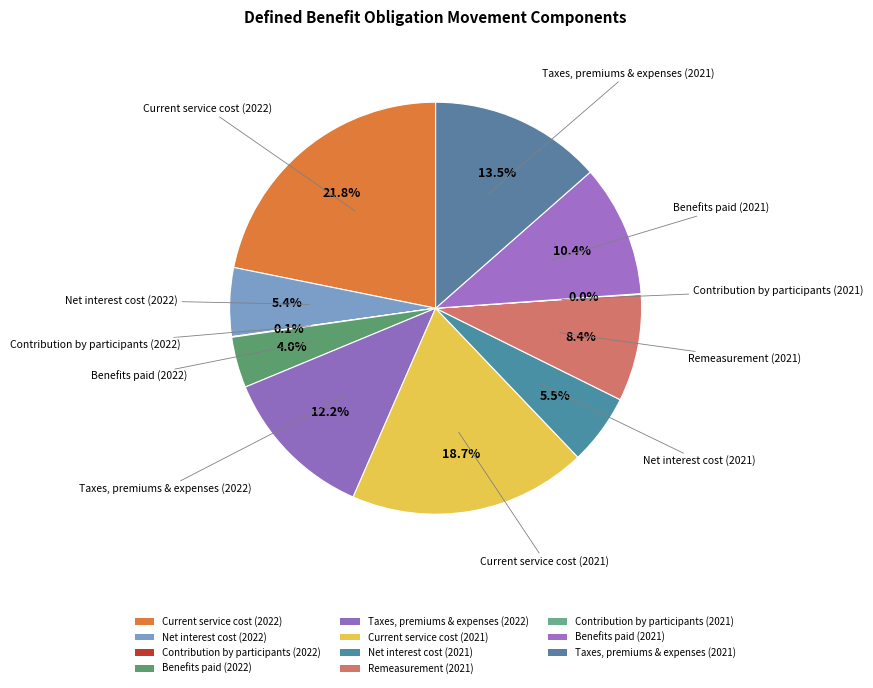

To the nearest percent, what percentage of the pie is Current service cost (2022)?

22%